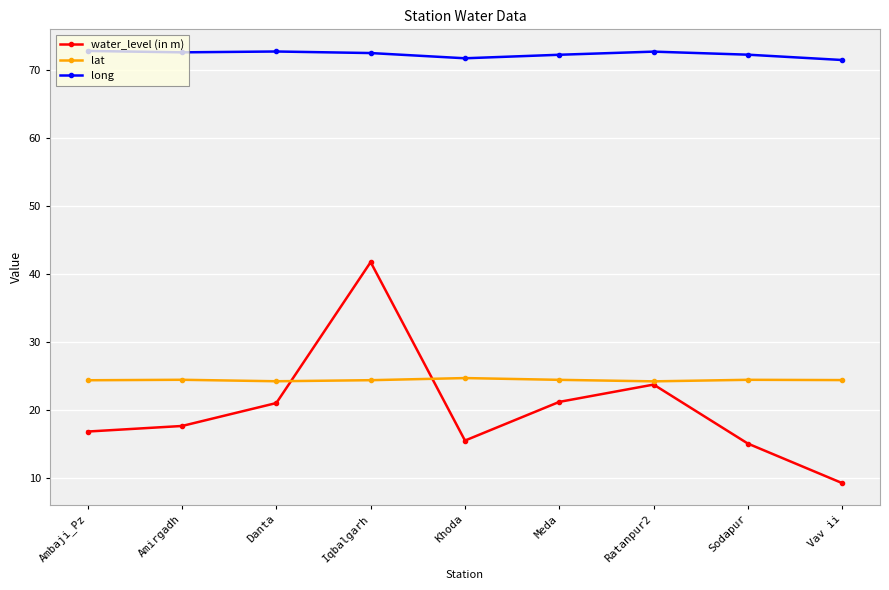

What are all the series names shown in the legend?

water_level (in m), lat, long